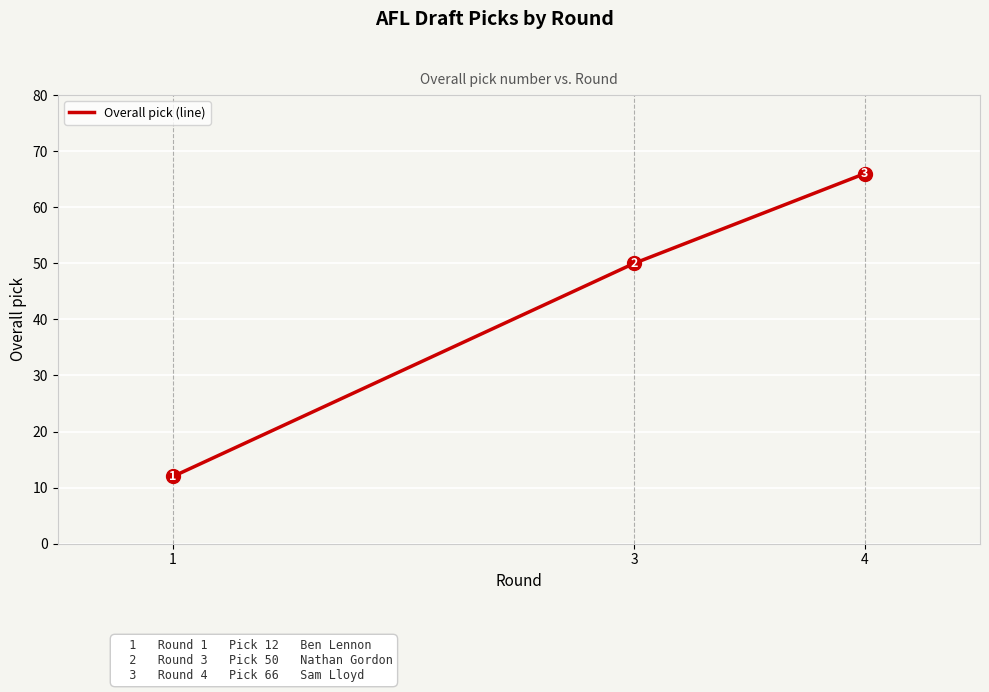

What is the value of the 1st point from the left?

12